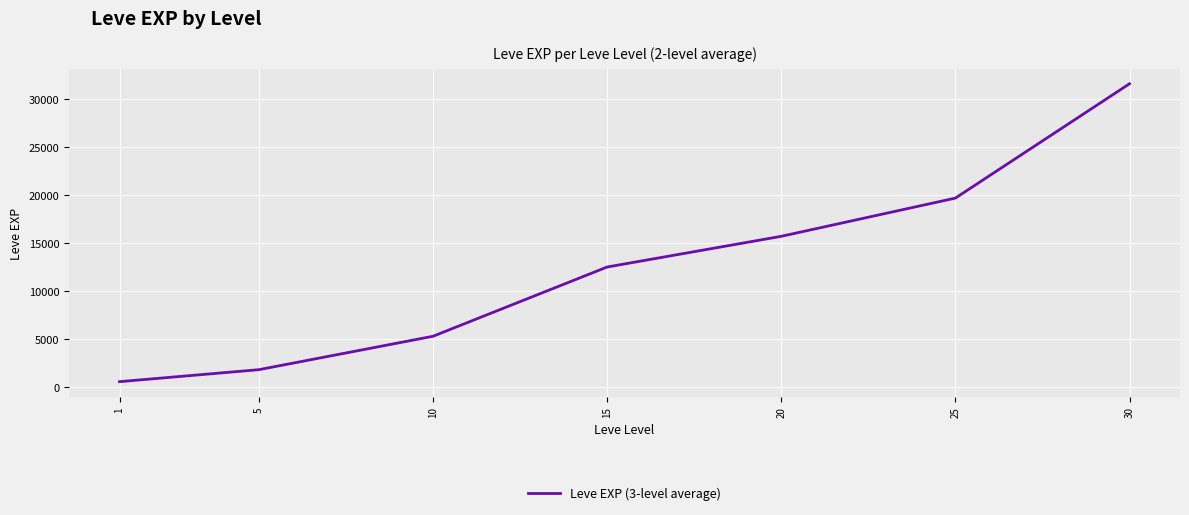

What is the sum of all values?

86837.8